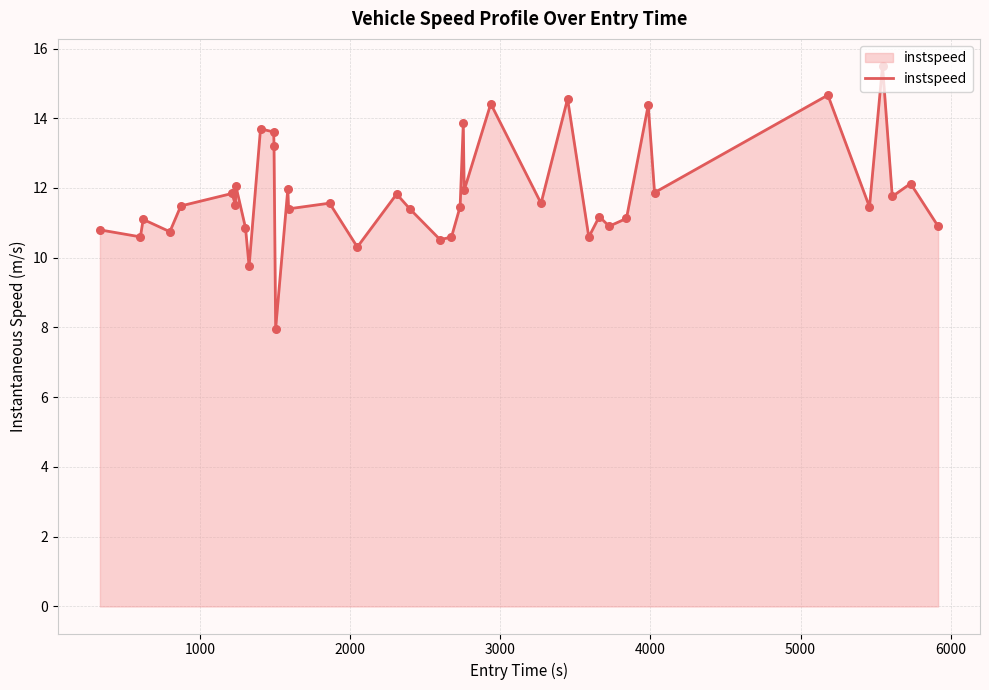

What is the smallest value displayed?

8.0